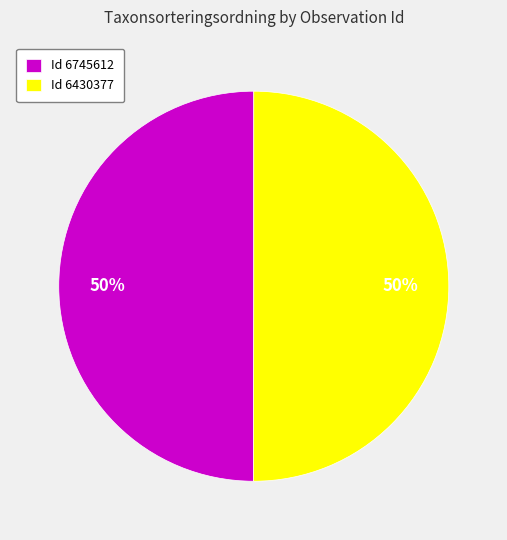

What is the ratio of the value at Id 6430377 to the value at Id 6745612?

1.0